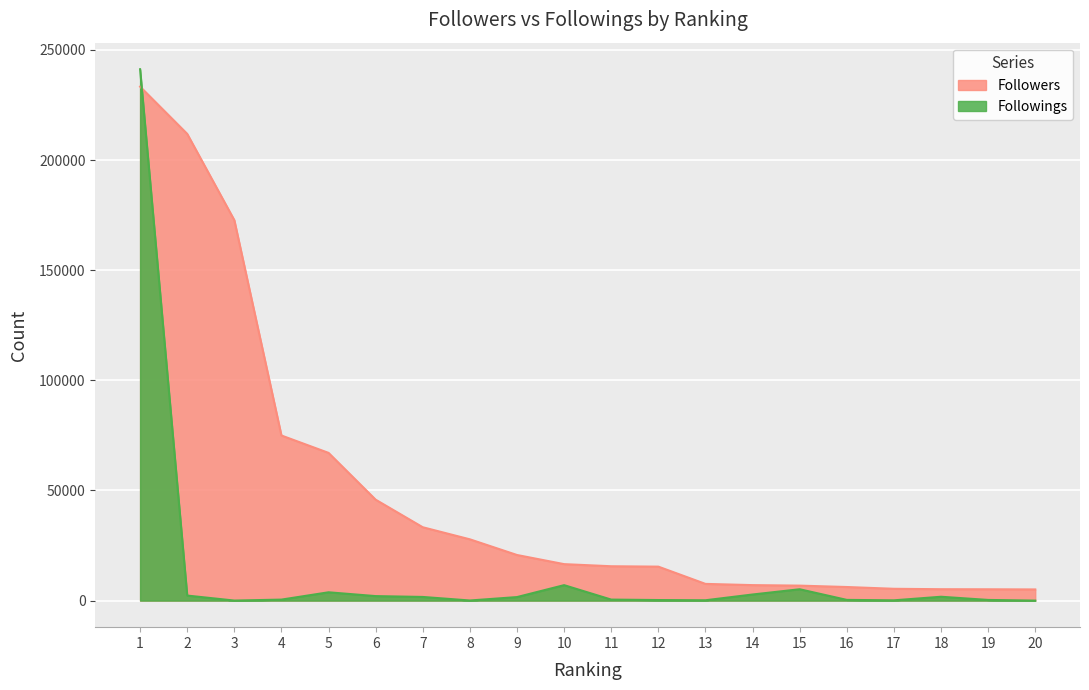

What are all the series names shown in the legend?

Followers, Followings